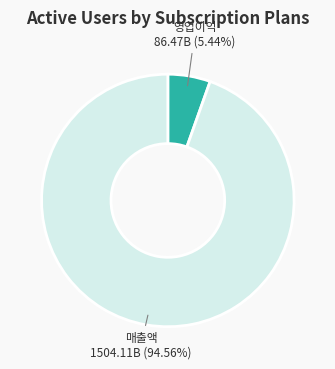

Which slice is the largest?

매출액